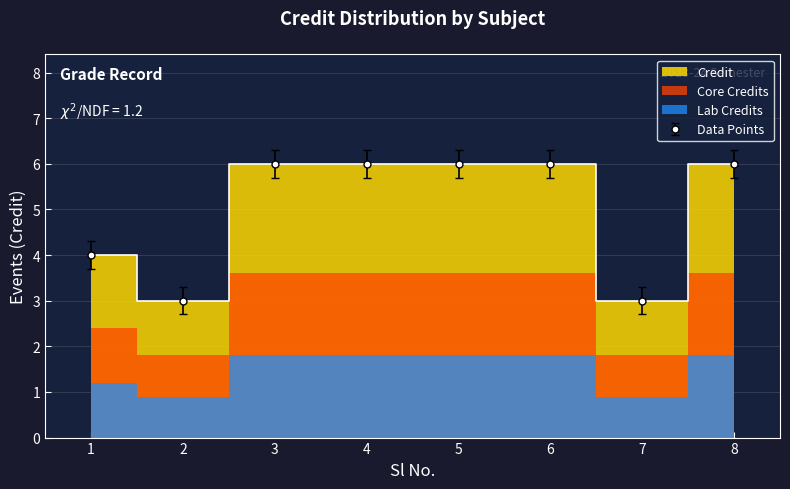

The value at 4 is 3. True or false?

False